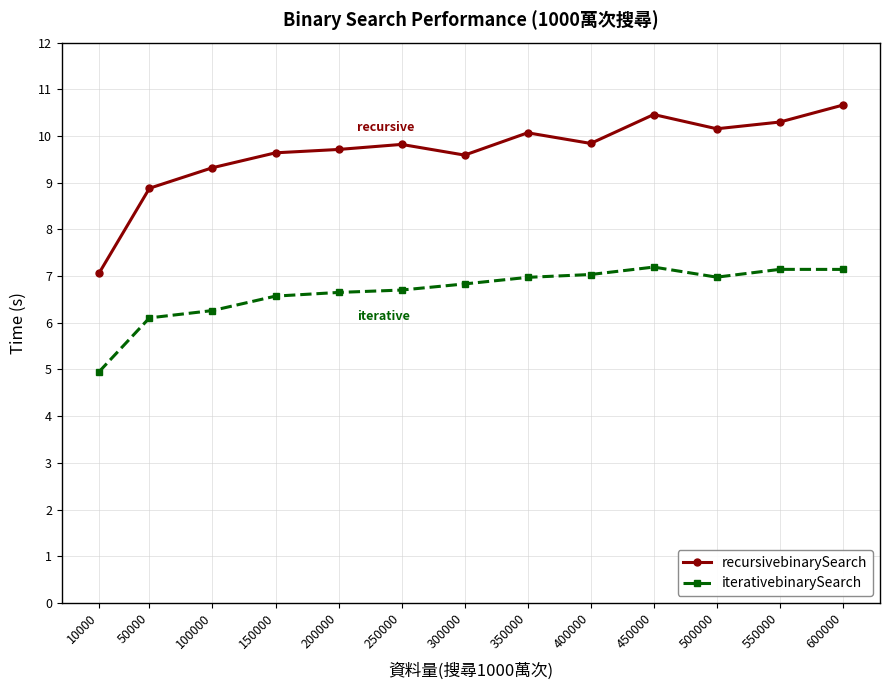

At 350000, list the series in order from smallest to largest.

iterativebinarySearch, recursivebinarySearch